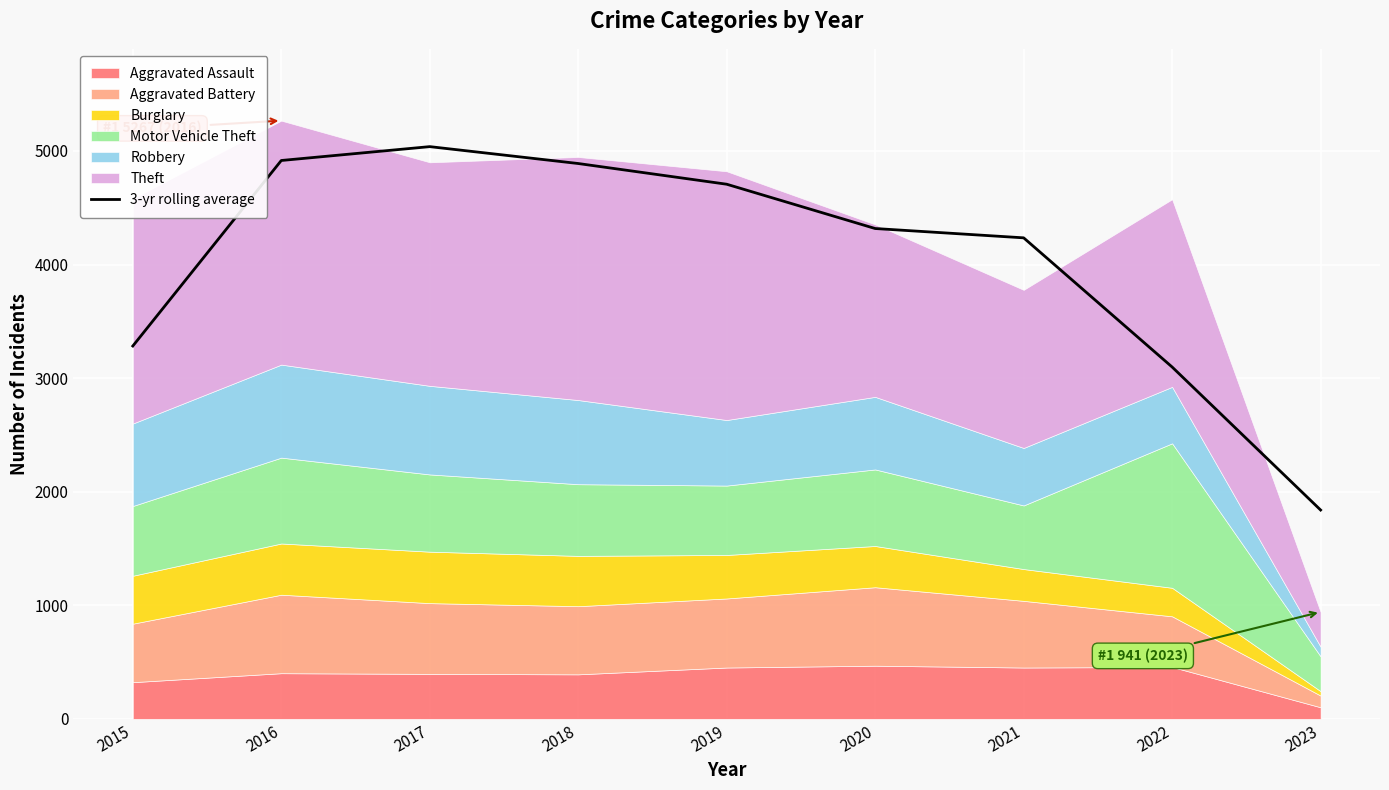

Where is the data nearest to the value 3438?

2015